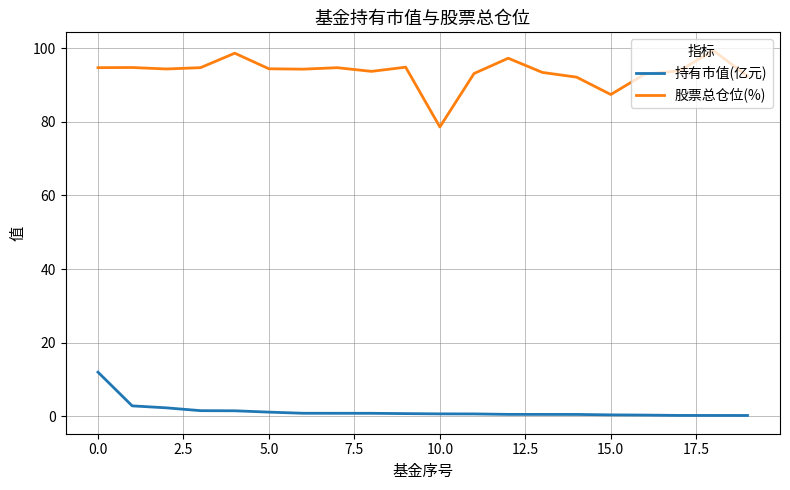

In 股票总仓位(%), how many points are lower than both neighbors (excluding endpoints)?

5